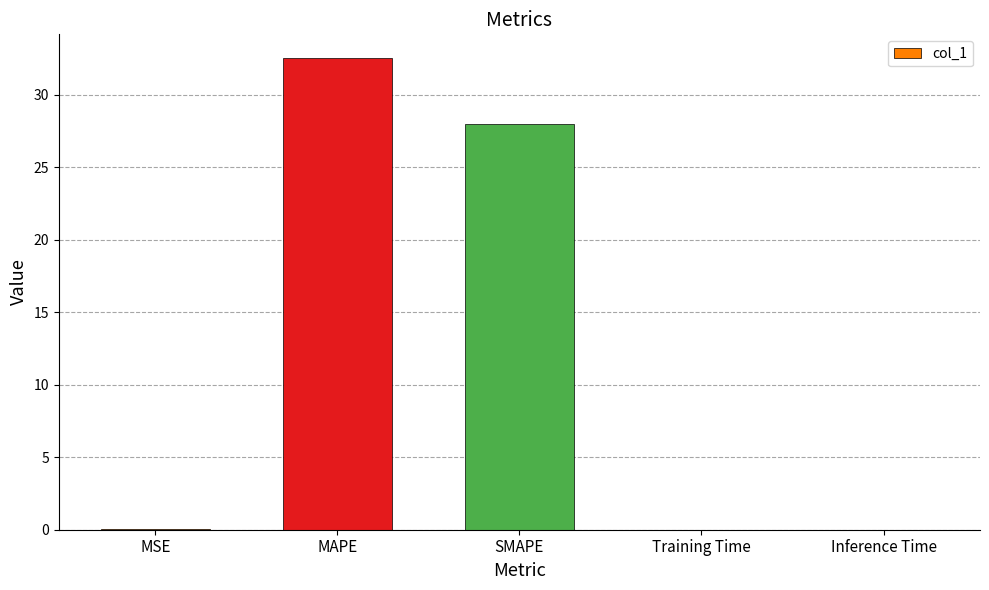

What is the greatest value displayed?

32.5